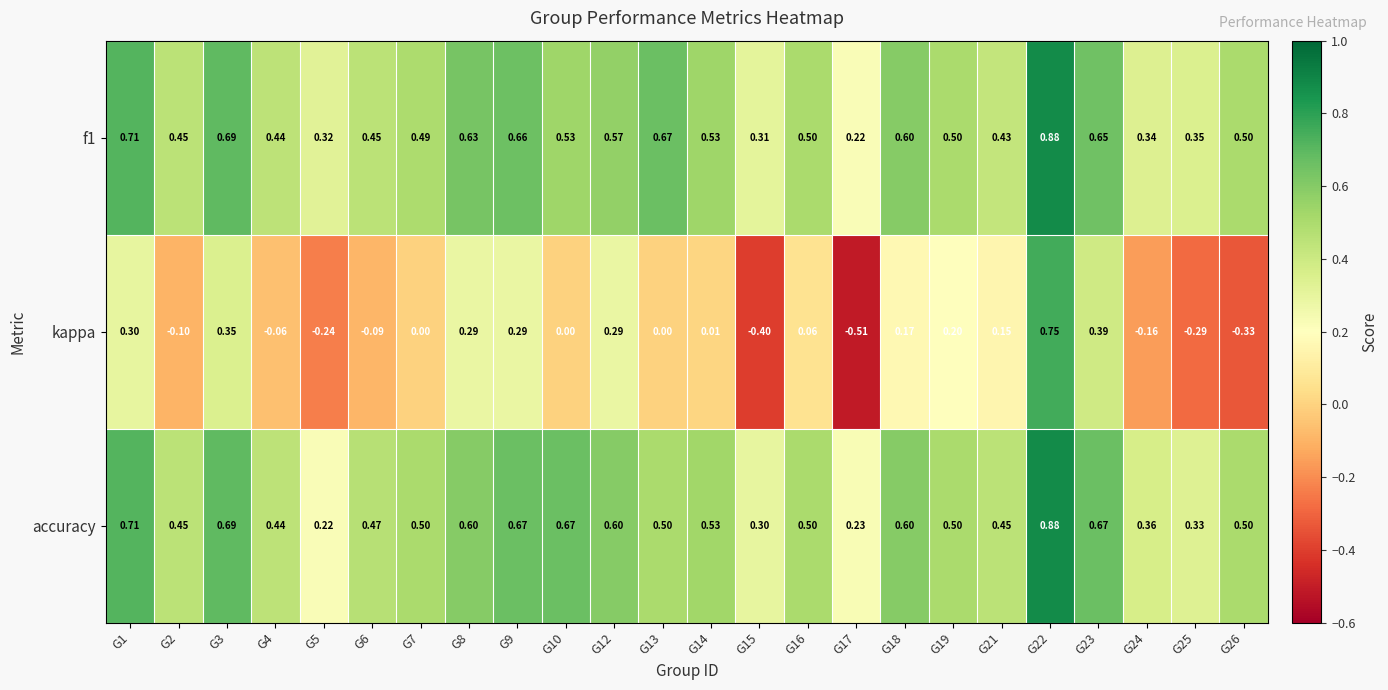

Between G12 and G22, which series saw the biggest shift?

kappa